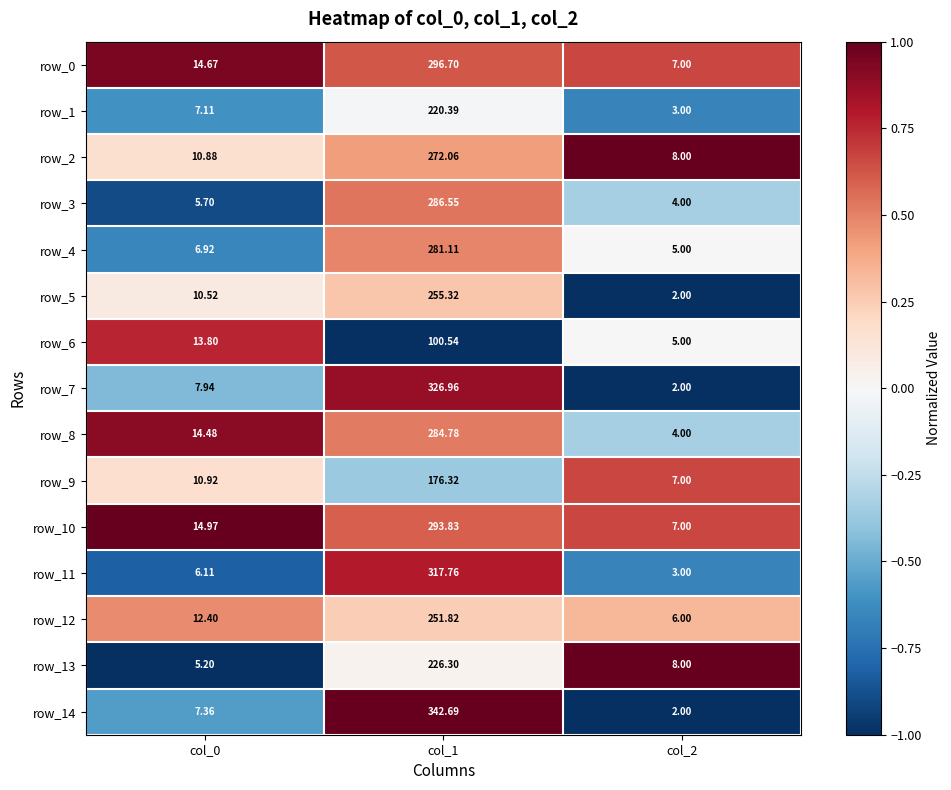

Which label corresponds to the largest value in the chart?

col_1